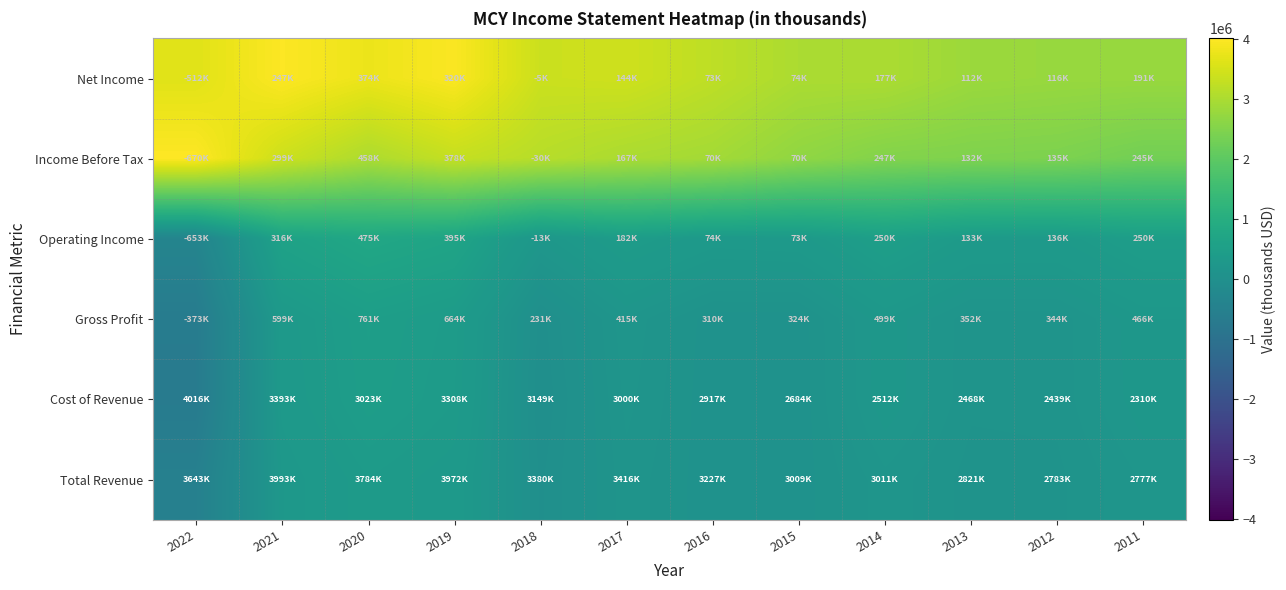

Which series has the largest total across all categories?

Net Income